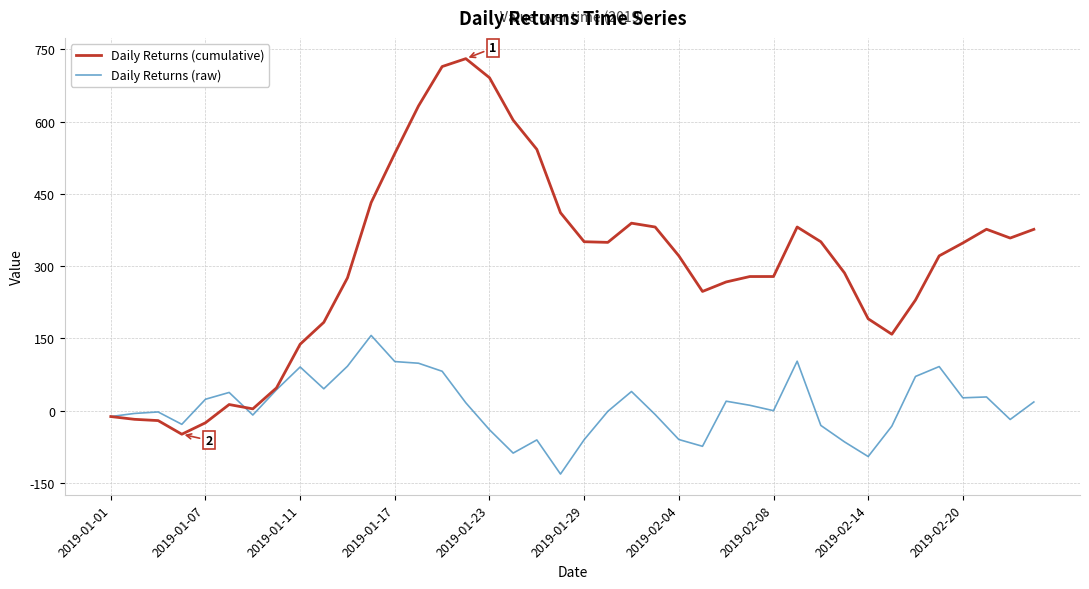

Which series has the largest total across all categories?

Daily Returns (cumulative)